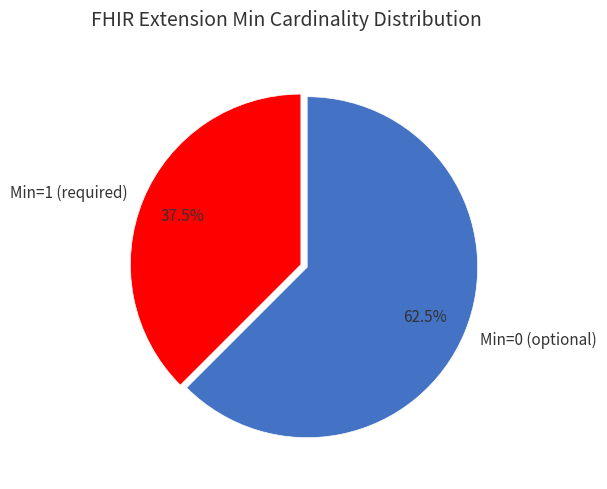

What is the ratio of the value at Min=1 (required) to the value at Min=0 (optional)?

0.6